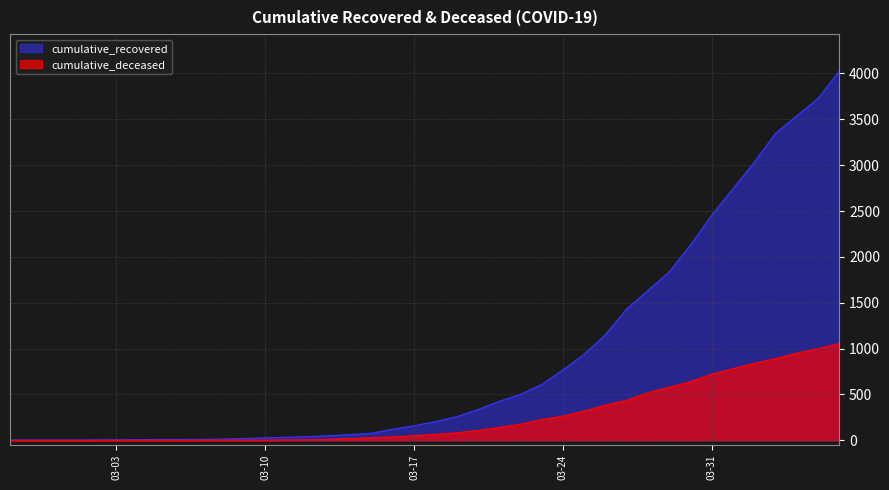

How many values in the cumulative_recovered series are below 204?

20